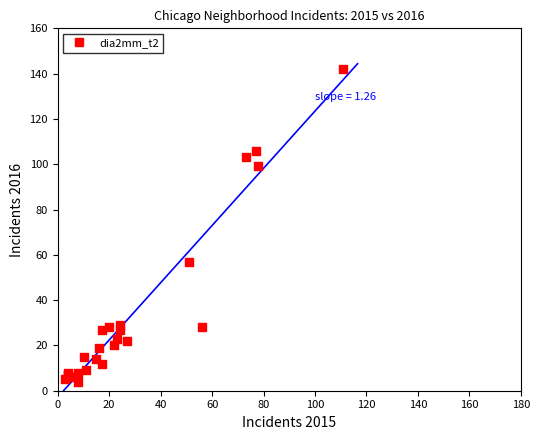

What Y value in the scatter plot is closest to 73?

57